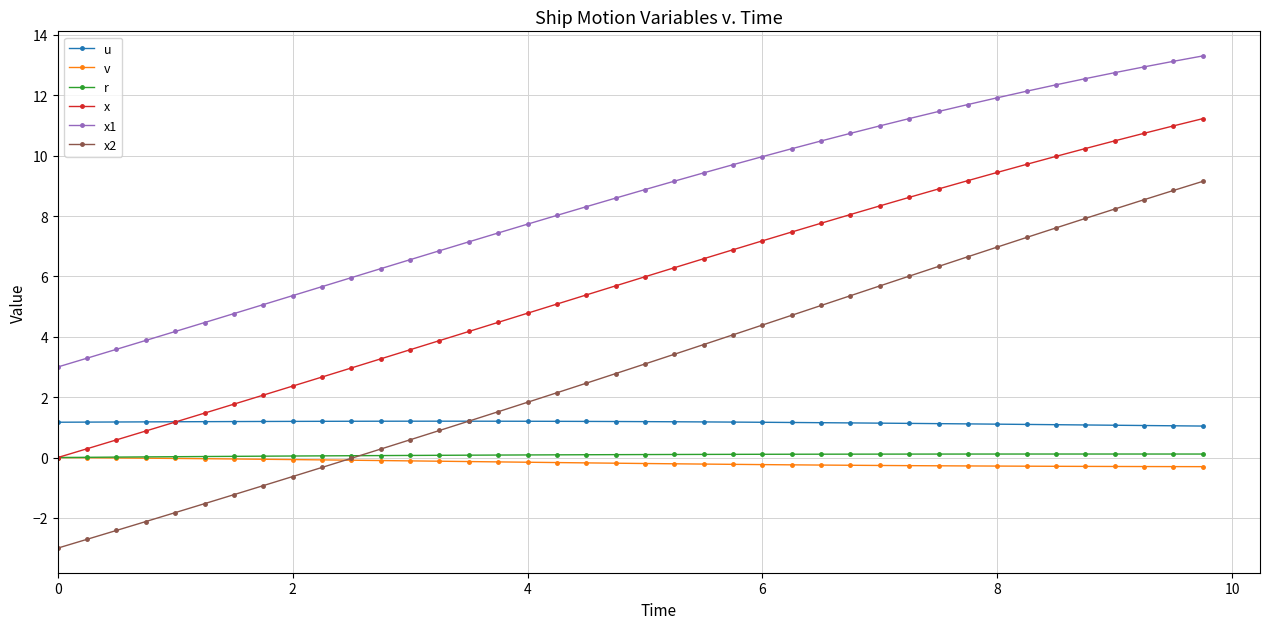

True or false: x and u cross at least once.

True